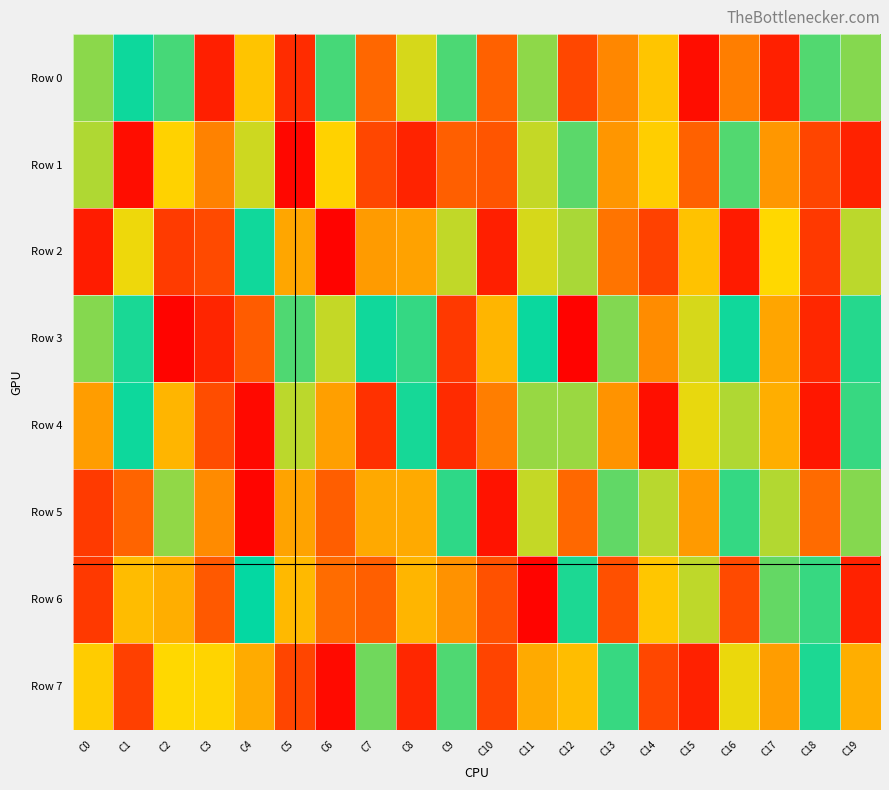

At how many categories does at least one series exceed 60241?

20